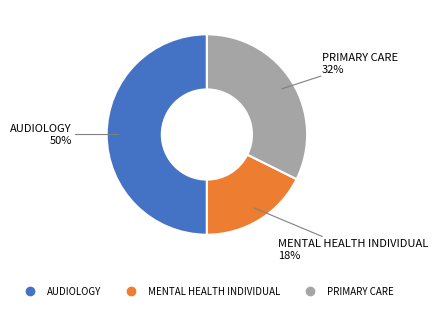

Do AUDIOLOGY and PRIMARY CARE together represent more than half of the pie?

Yes